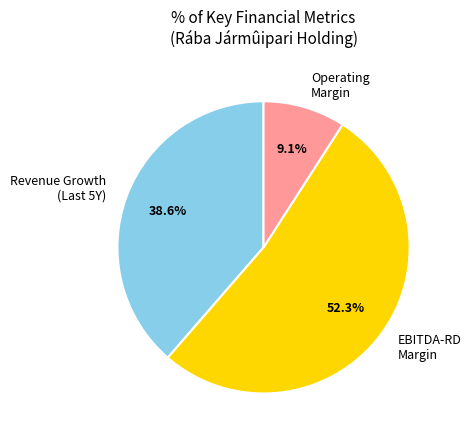

Which category has the smallest portion of the pie?

Operating Margin